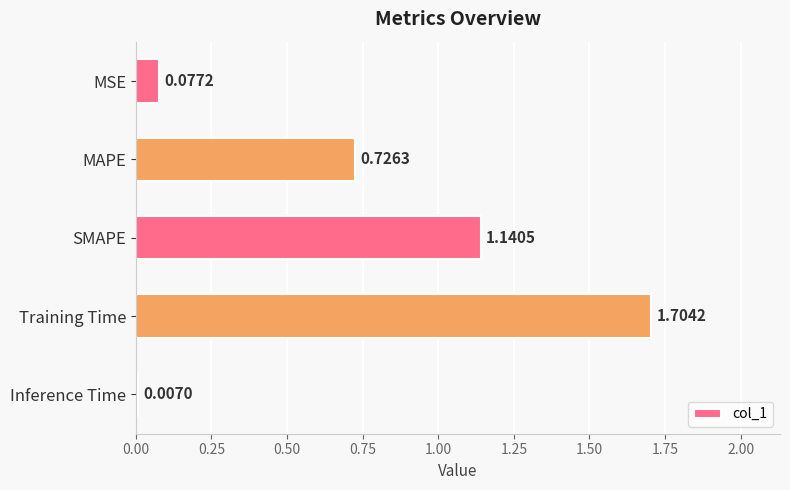

What is the difference between the maximum and minimum values?

1.7